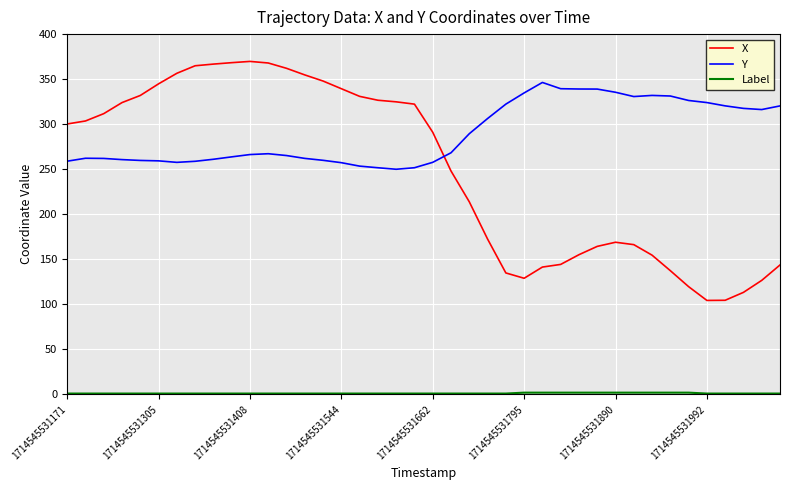

How many intersections are there between X and Y?

1